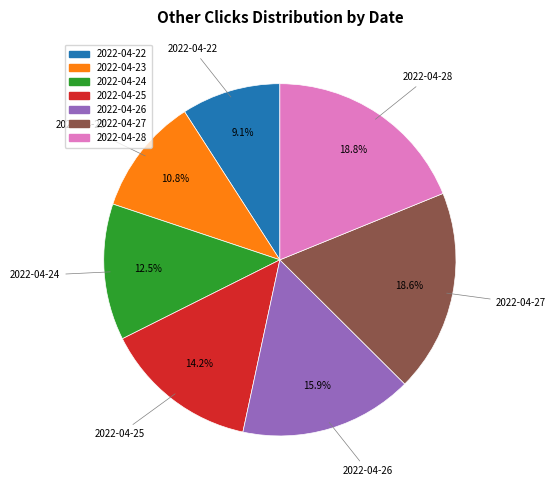

What portion of the pie excludes 2022-04-24?

87.5%